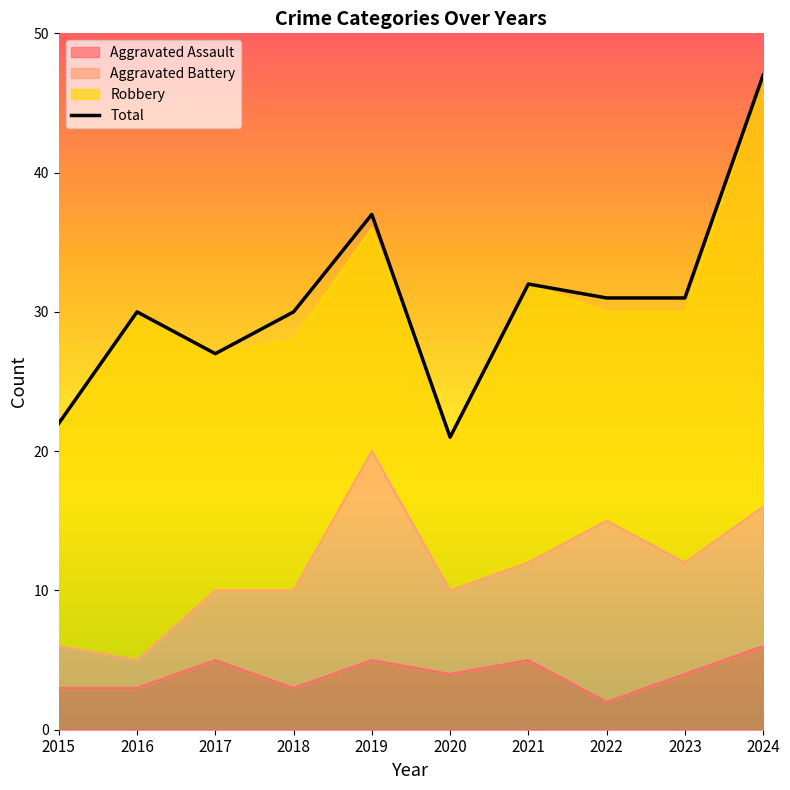

What is the sum of all Aggravated Assault values?

40